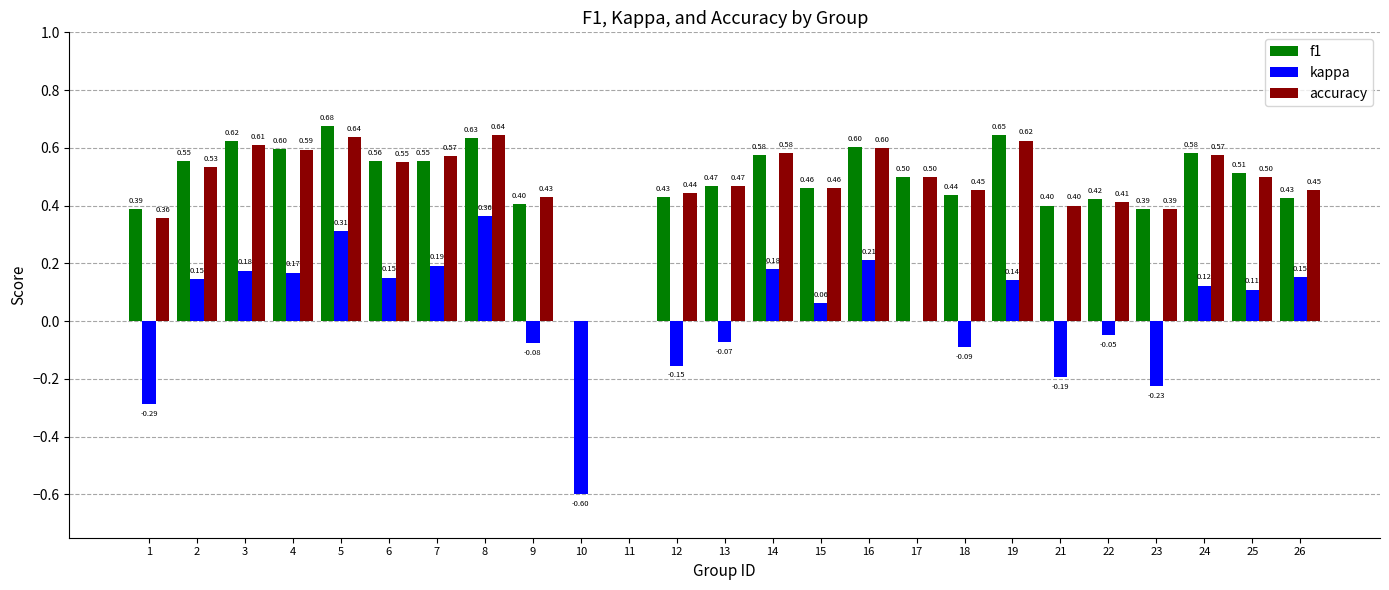

Which series changed the most between 2 and 4?

accuracy